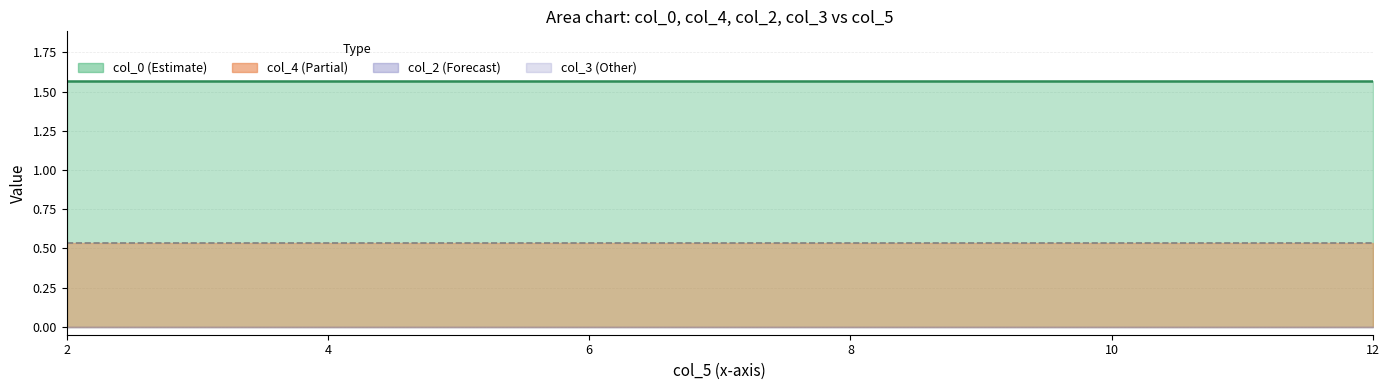

Reading left to right, extract all data points from this chart.

col_0 line: 1.6	1.6	1.6	1.6	1.6	1.6
col_4 line: 0.5	0.5	0.5	0.5	0.5	0.5